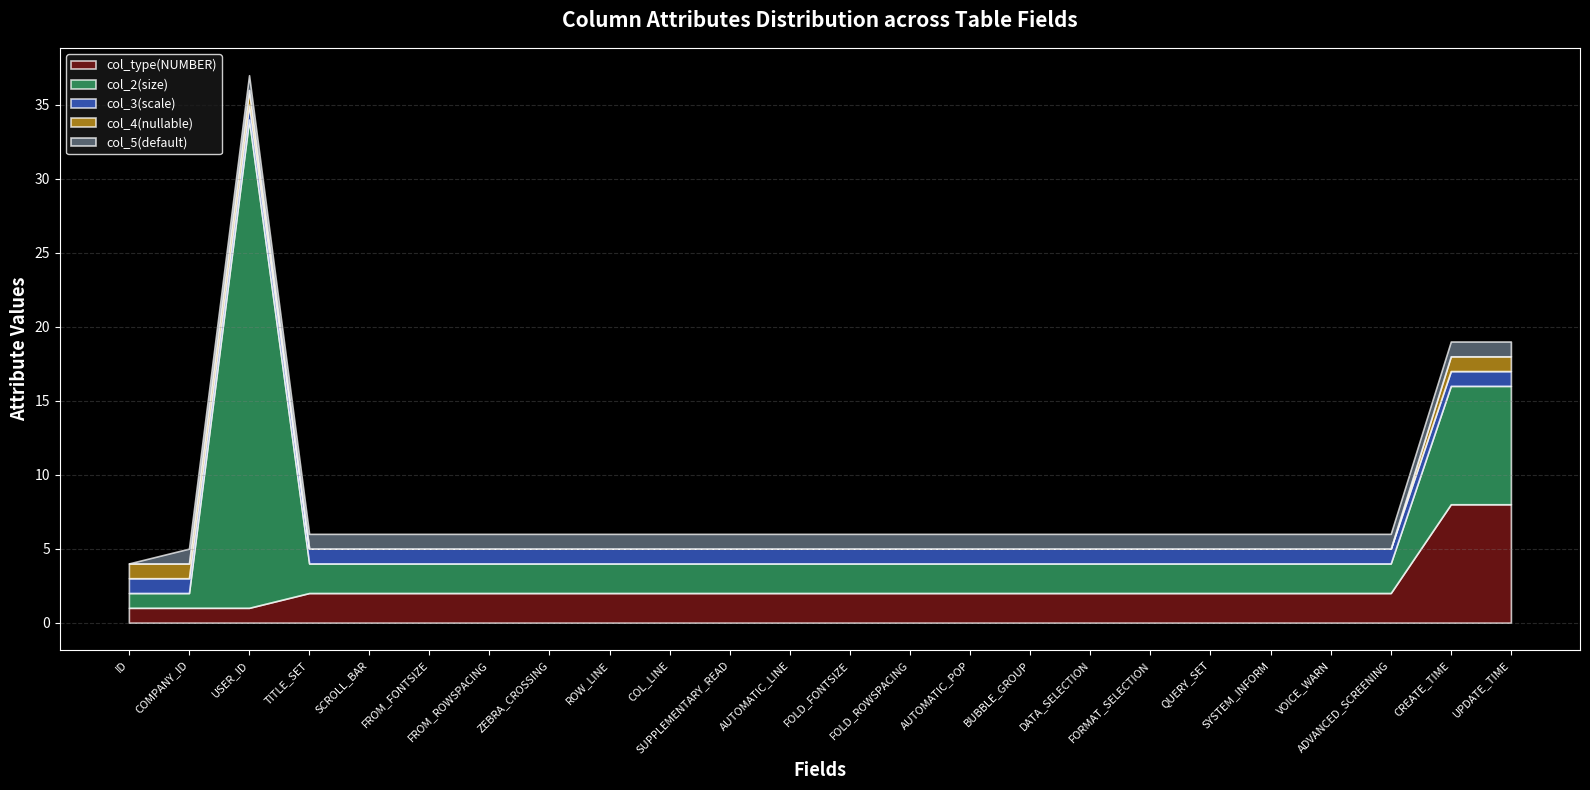

Is the value of col_4_nullable at ID greater than the value of col_3_scale at TITLE_SET?

No